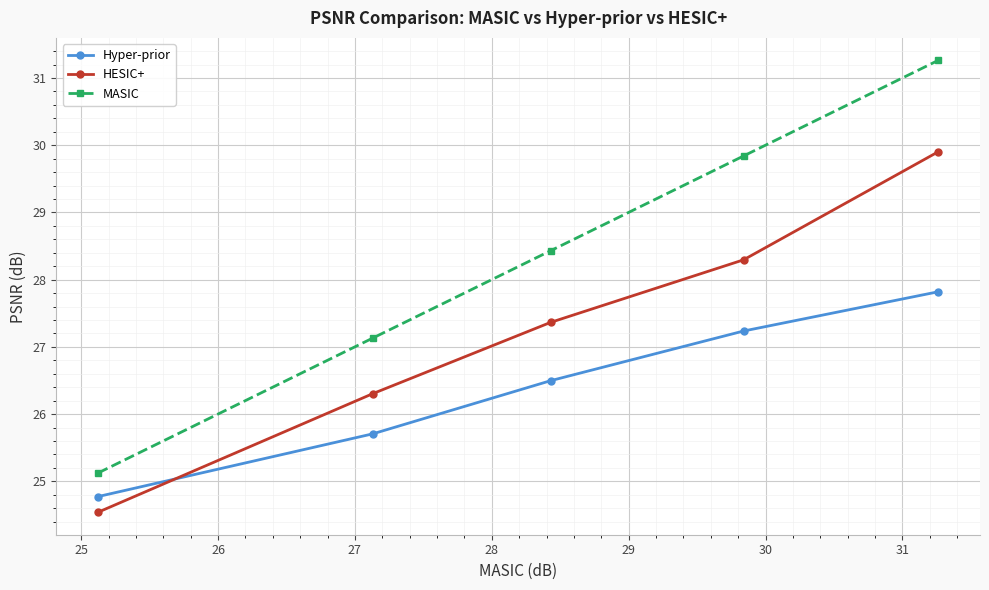

What is the minimum value shown in the chart?

24.5